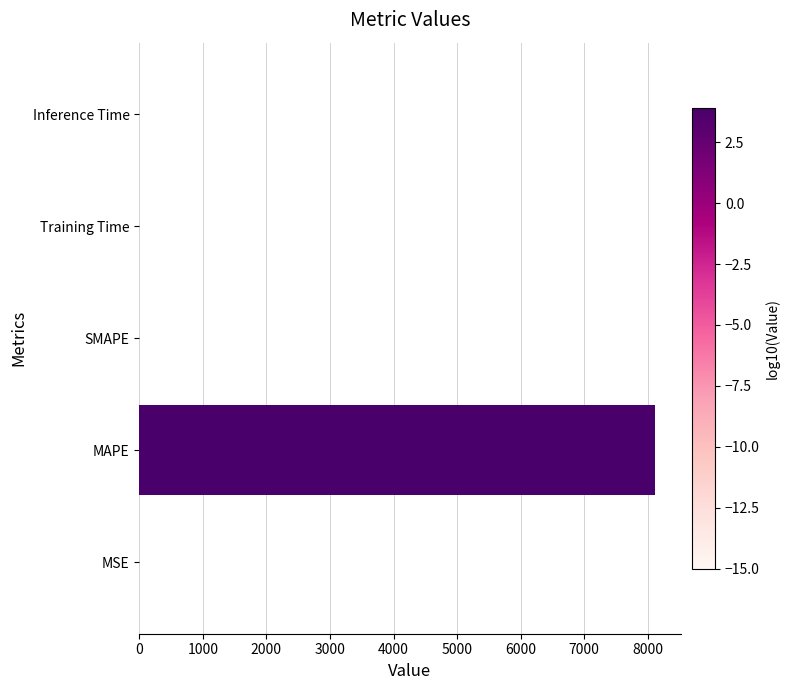

True or false: the data shows 0.0 at Training Time.

True